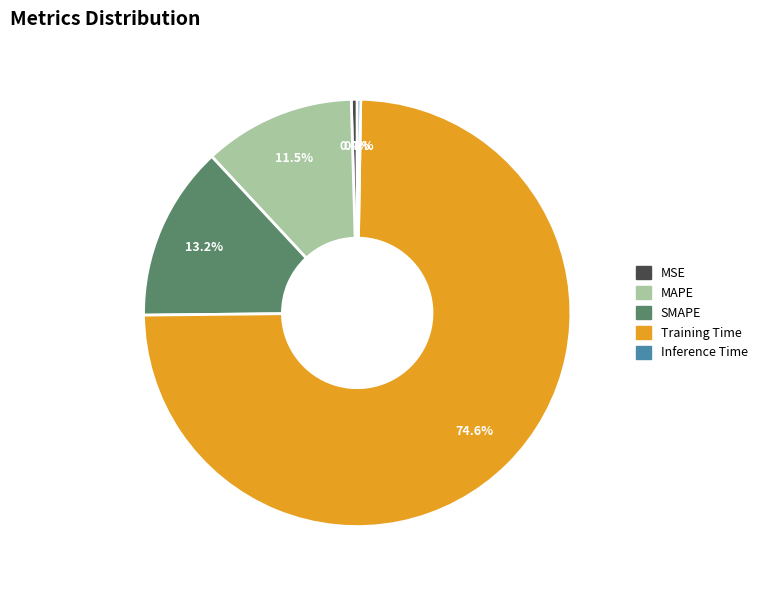

True or false: SMAPE accounts for 13% of the total.

True